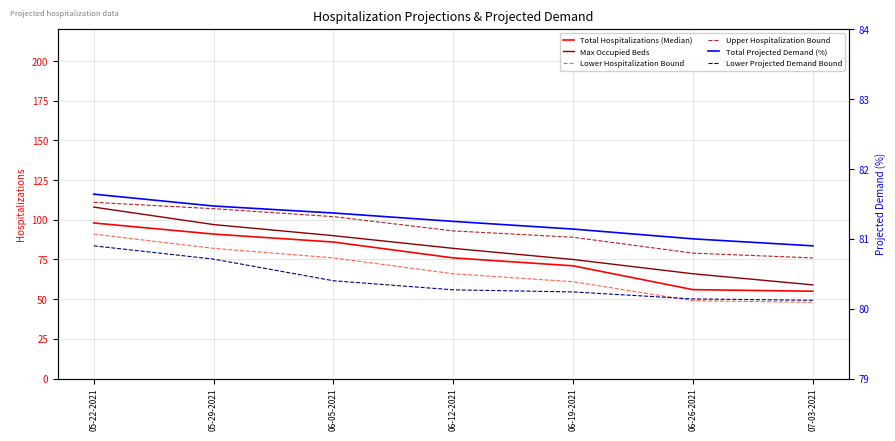

What is the label of the 7th point from the left?

07-03-2021